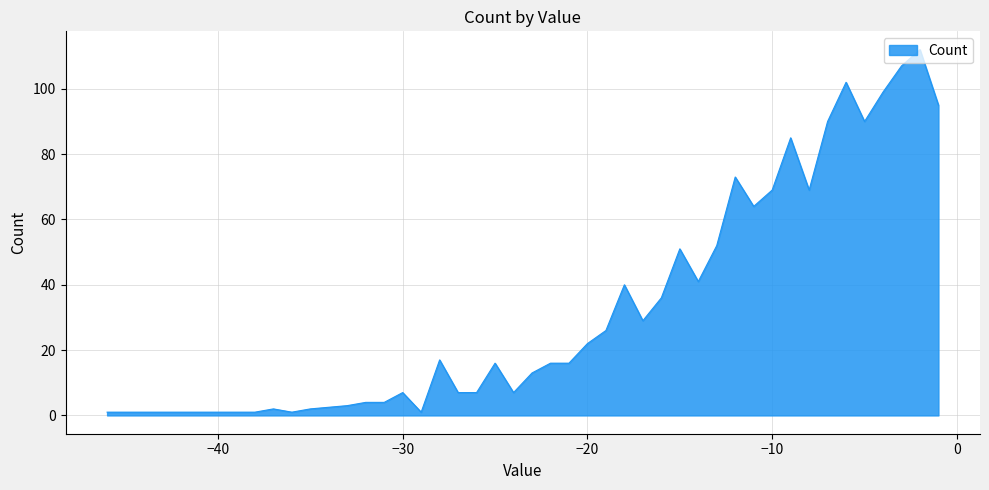

How many lines are shown in the chart?

1